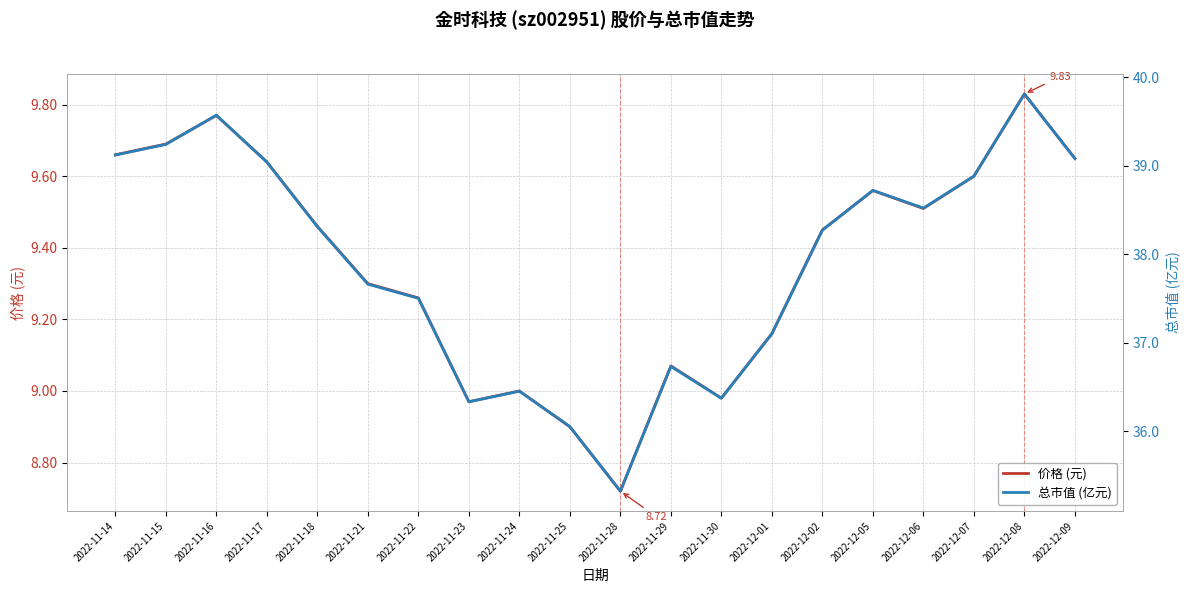

What is the difference between the maximum and minimum values in the 价格 (元) series?

1.1